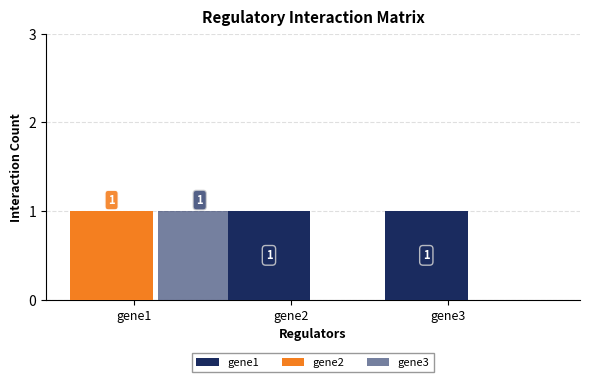

Rank the categories by gene3 value from lowest to highest.

gene2, gene3, gene1